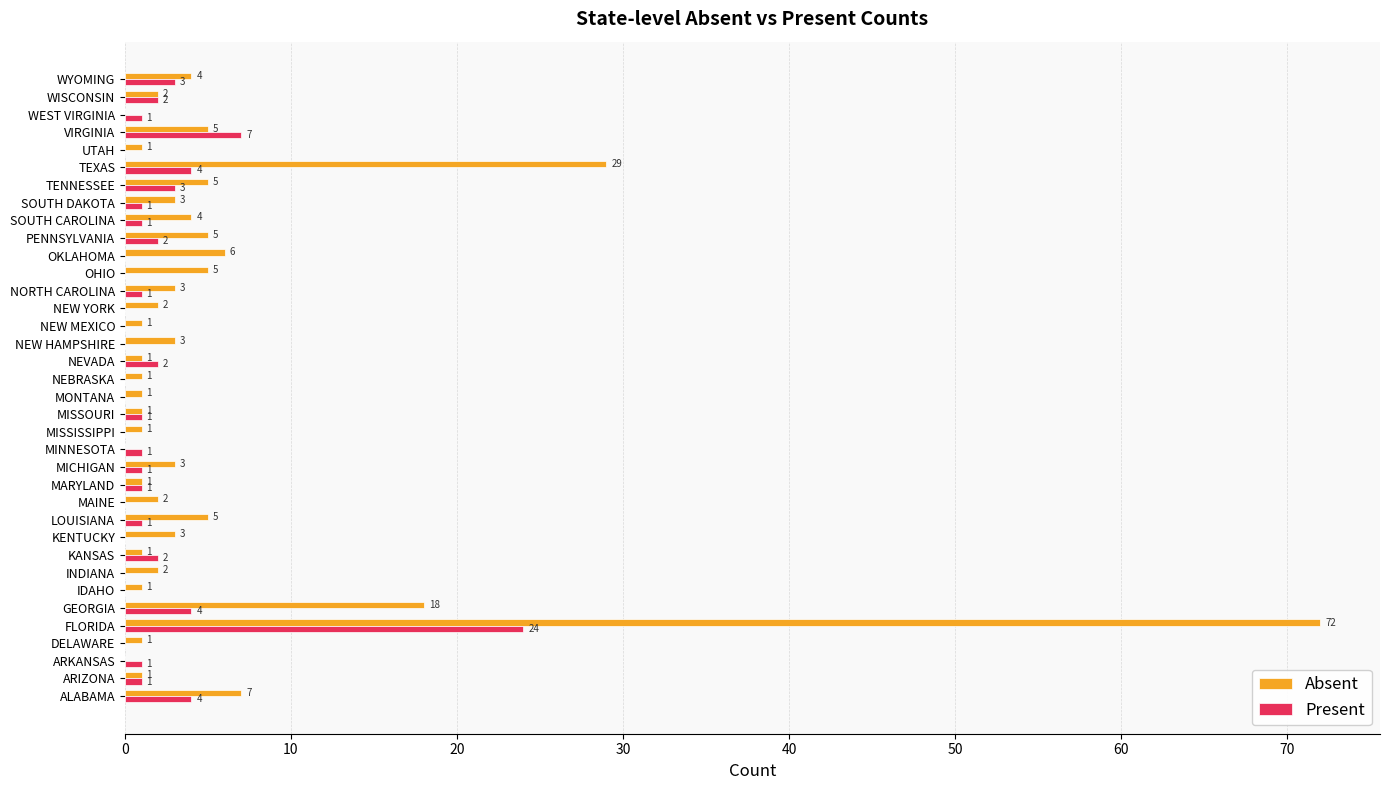

Between OKLAHOMA and SOUTH DAKOTA, which series saw the biggest shift?

Absent